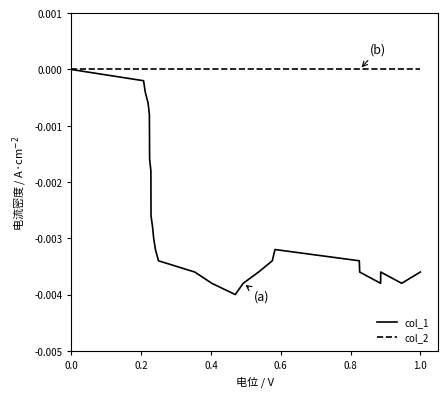

Which series has the widest spread of values?

col_1